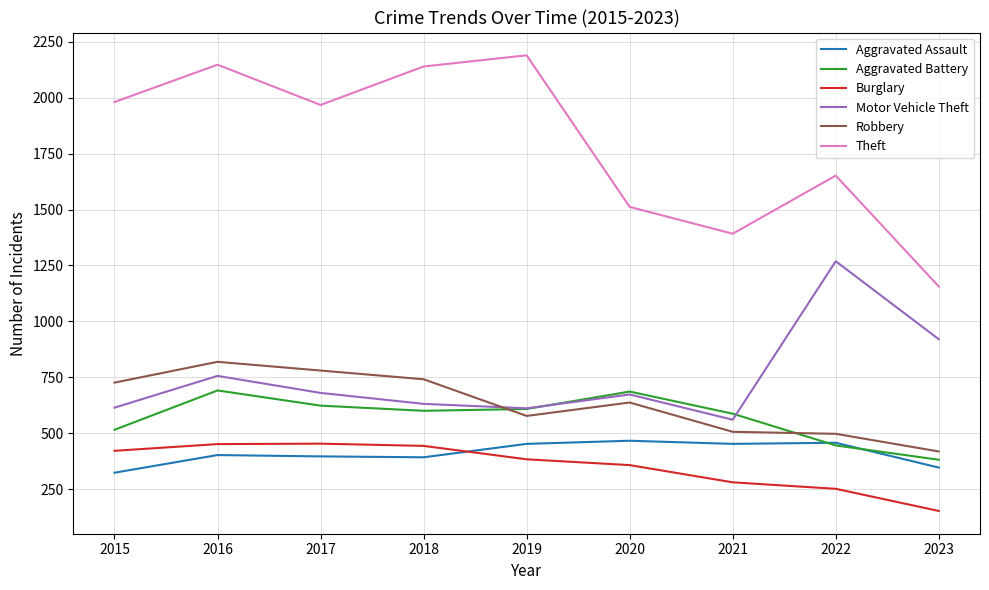

What is the sum of the Motor Vehicle Theft values at 2017 and 2015?

1294